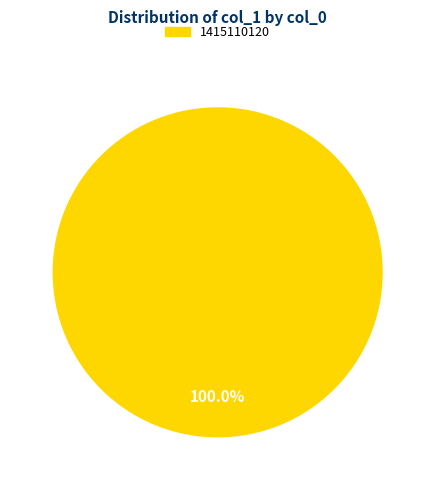

Is there a majority slice in this chart?

Yes